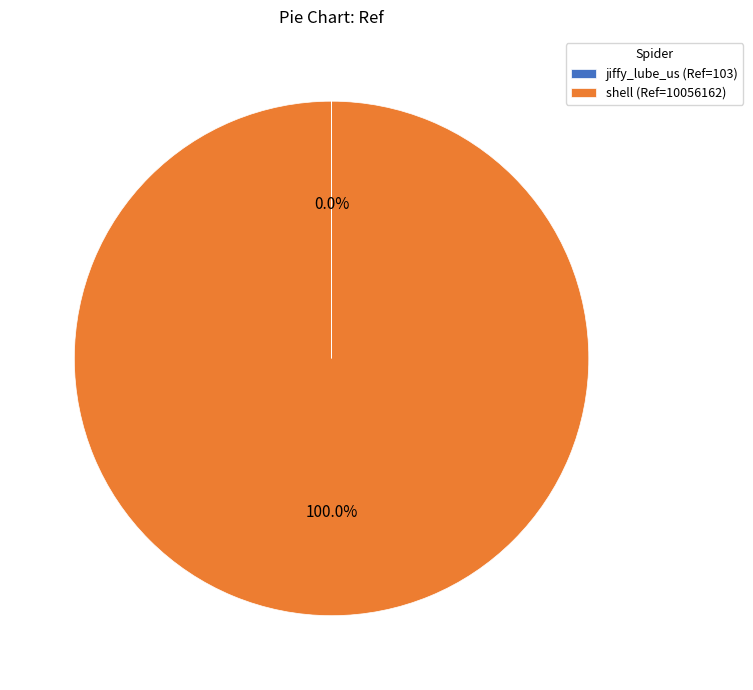

Is shell (Ref=10056162) the majority of the pie?

Yes